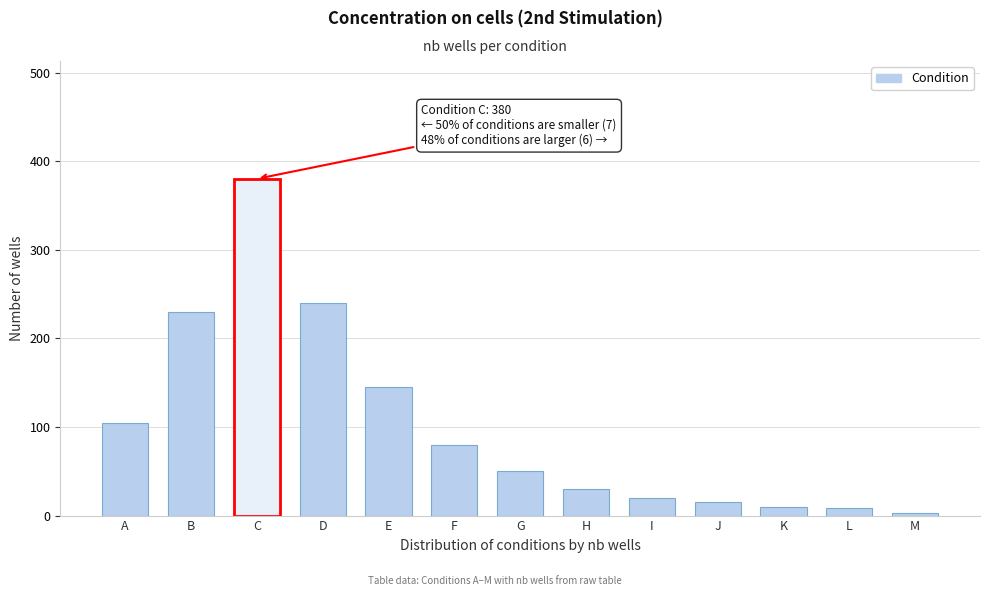

Is it true that the value at F is 80?

True